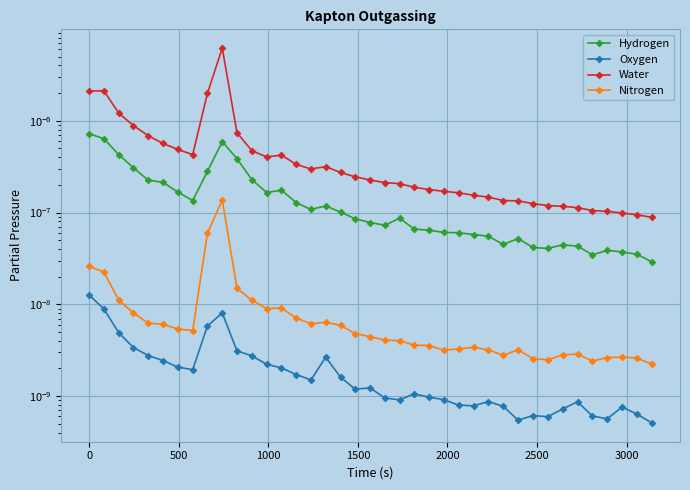

Is this an area chart (filled region under the line)?

No